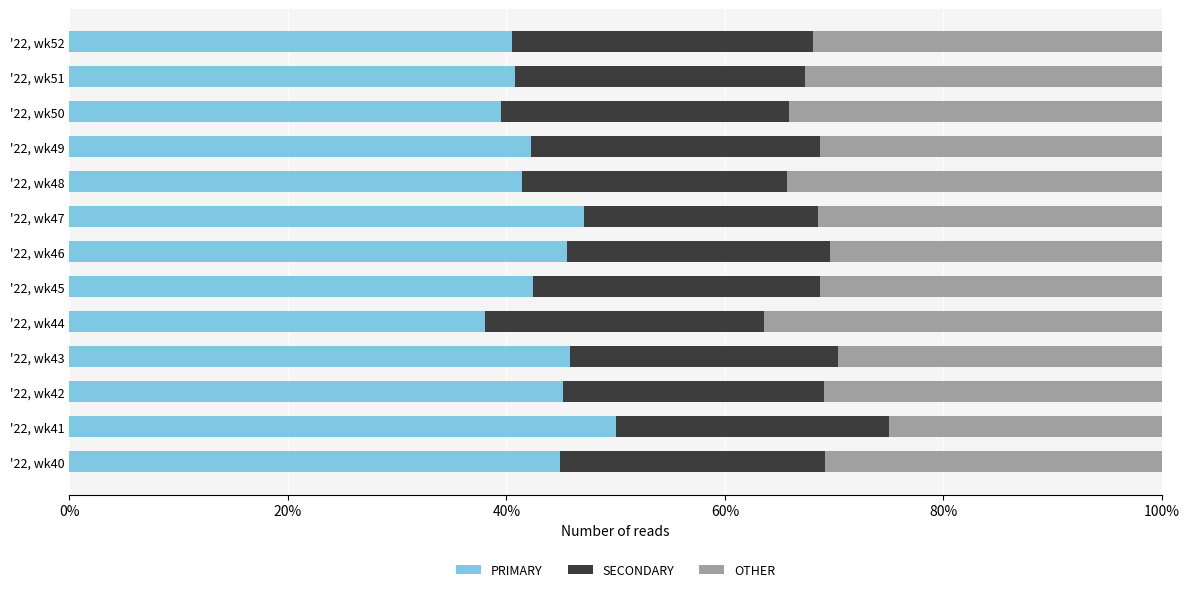

What is the maximum value for PRIMARY?

50.0